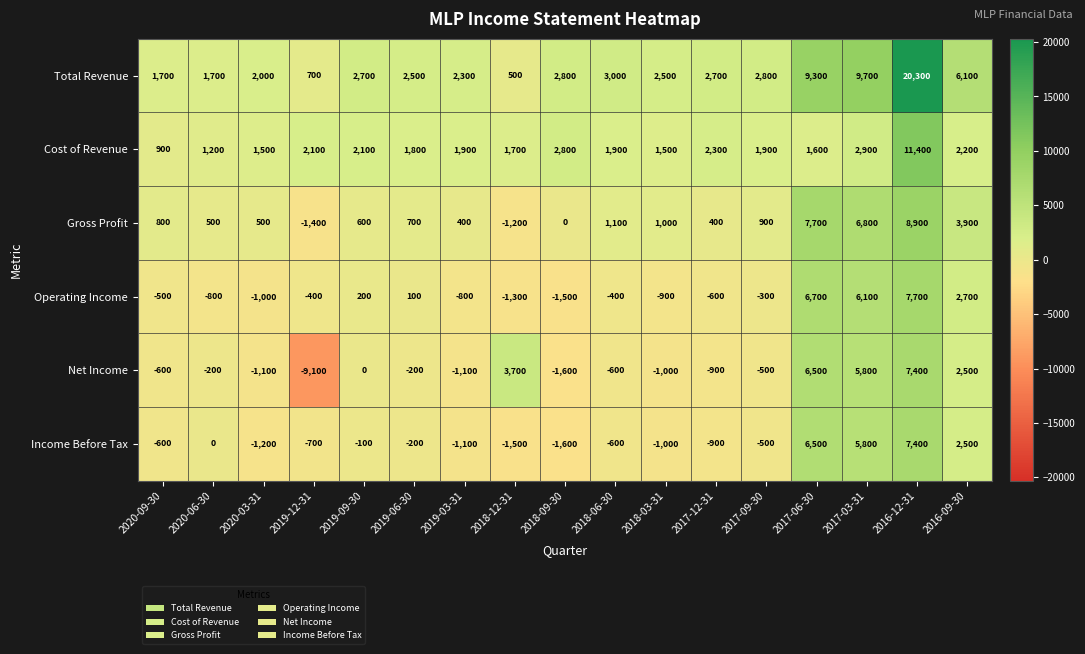

What is the difference between the highest and lowest values at 2018-09-30?

4400